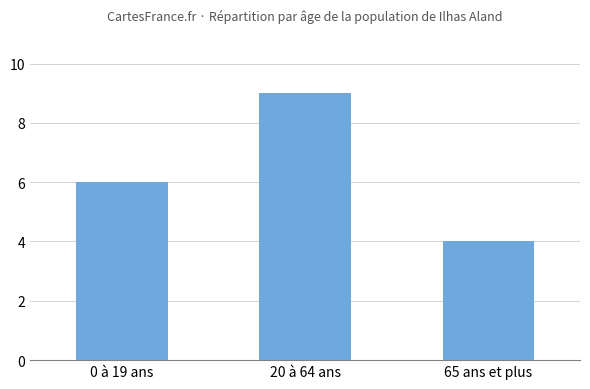

What is the difference between the values at 0 à 19 ans and 65 ans et plus?

2